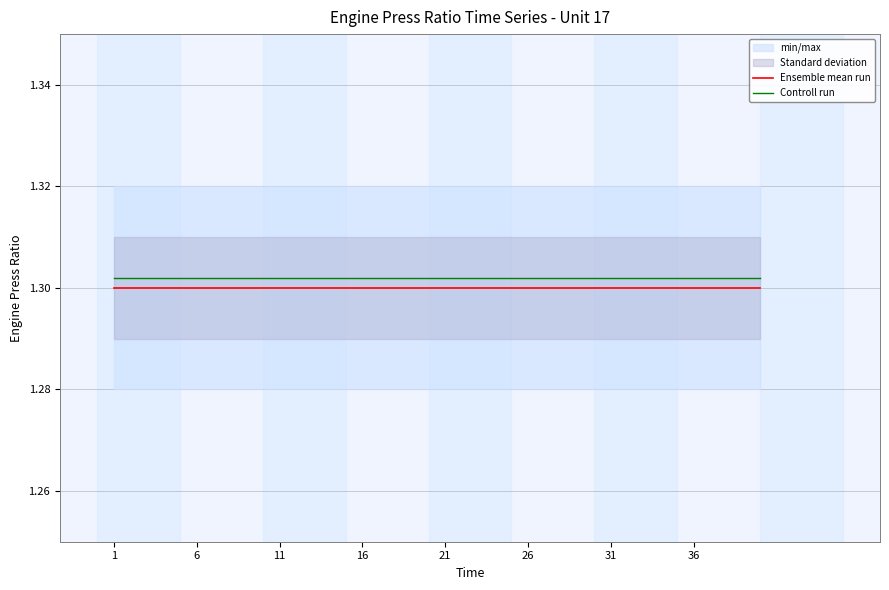

Is the value of Controll run at 11 greater than the value of Ensemble mean run at 31?

Yes